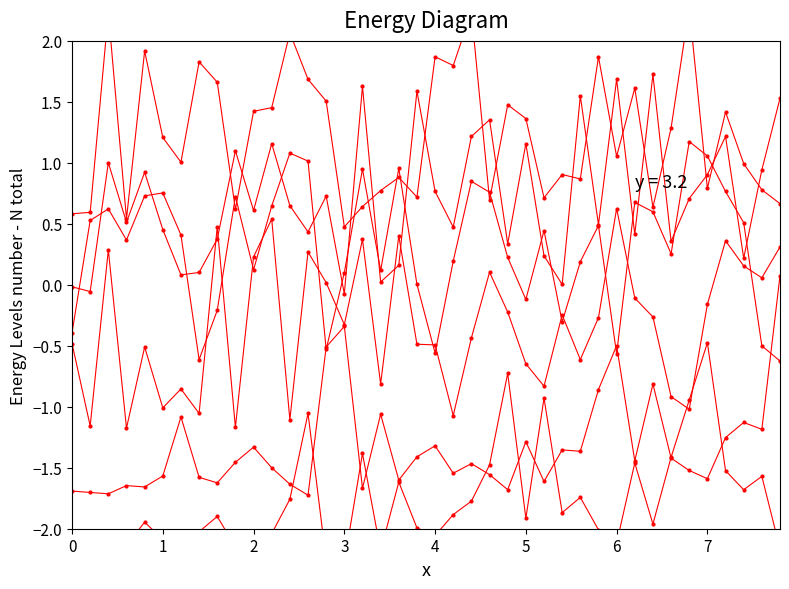

Which series has the largest range (max minus min)?

AdjD rank